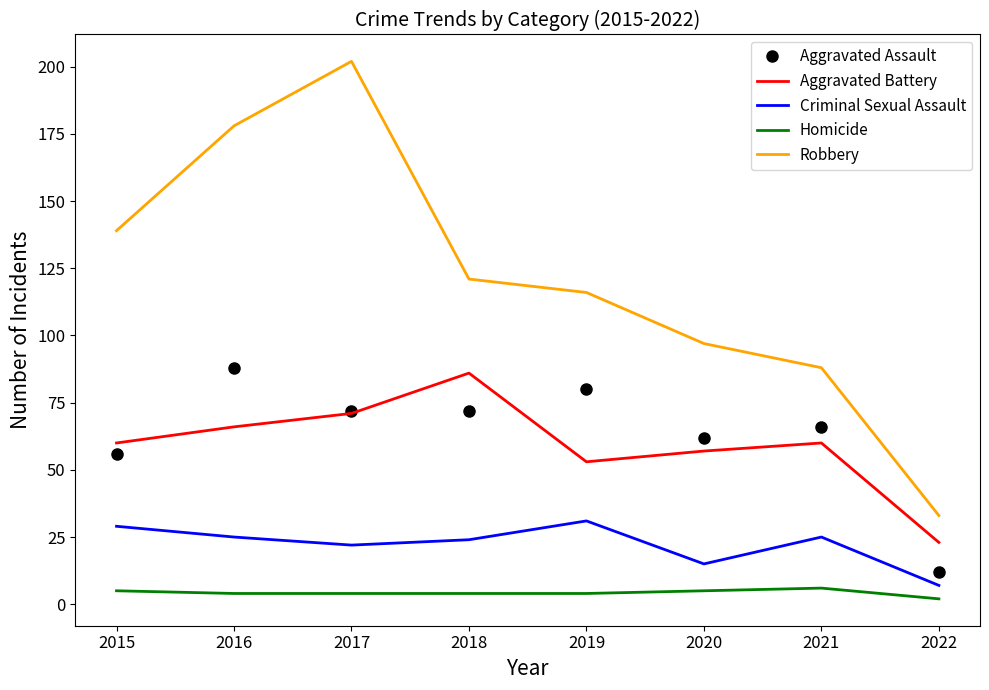

What is the highest value of the Aggravated Battery series?

86